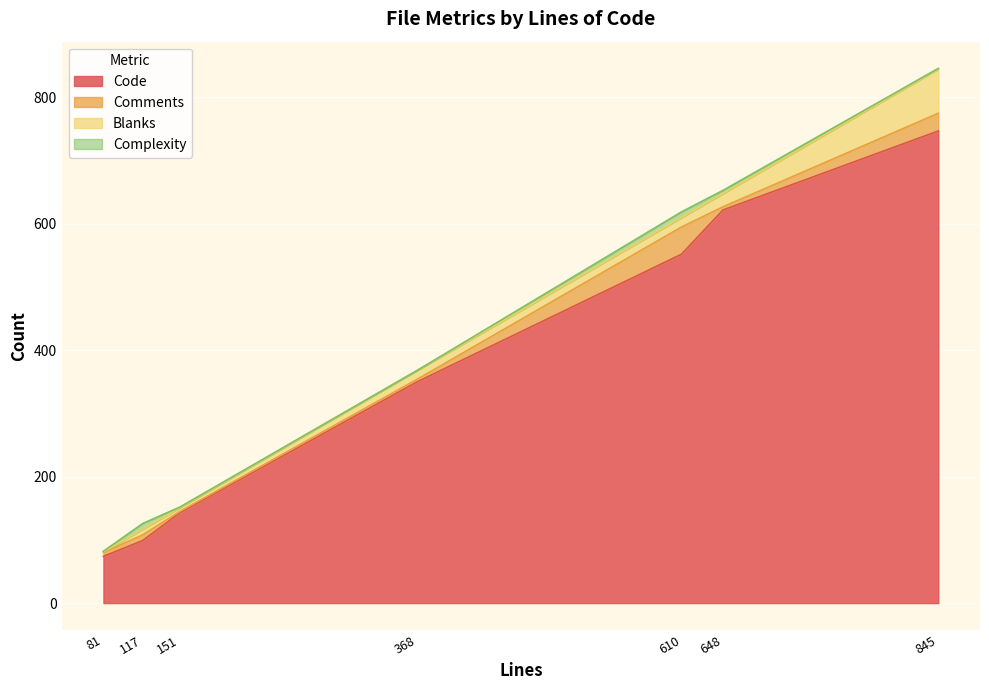

Which series has the largest total across all categories?

Code